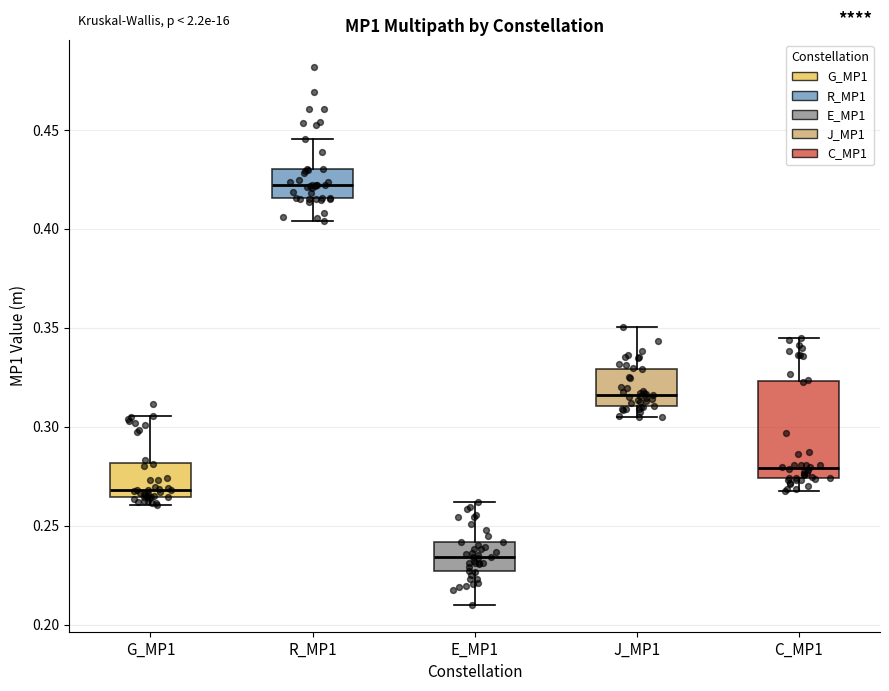

Which box's median line is the lowest?

E_MP1